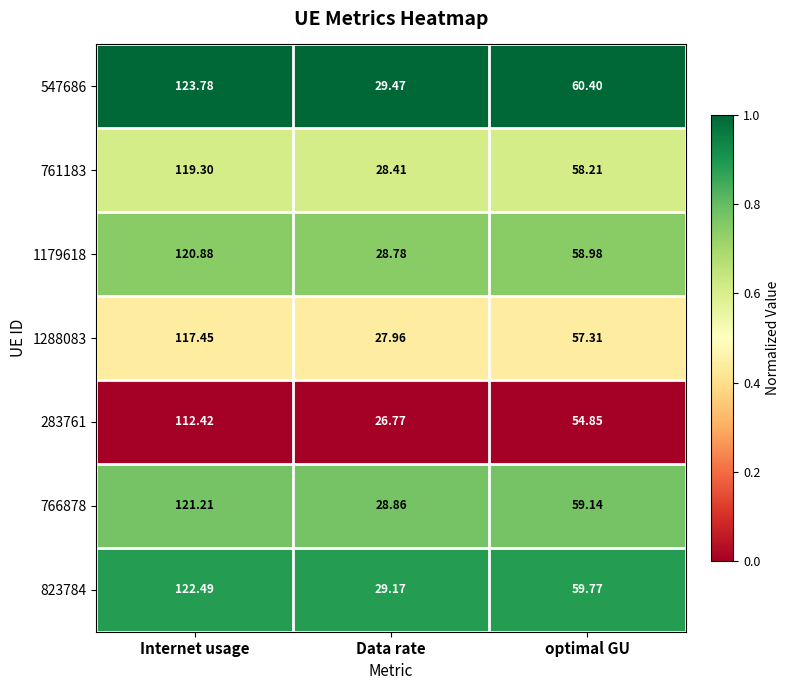

List the labels in order of 283761 value, largest first.

Internet usage, optimal GU, Data rate